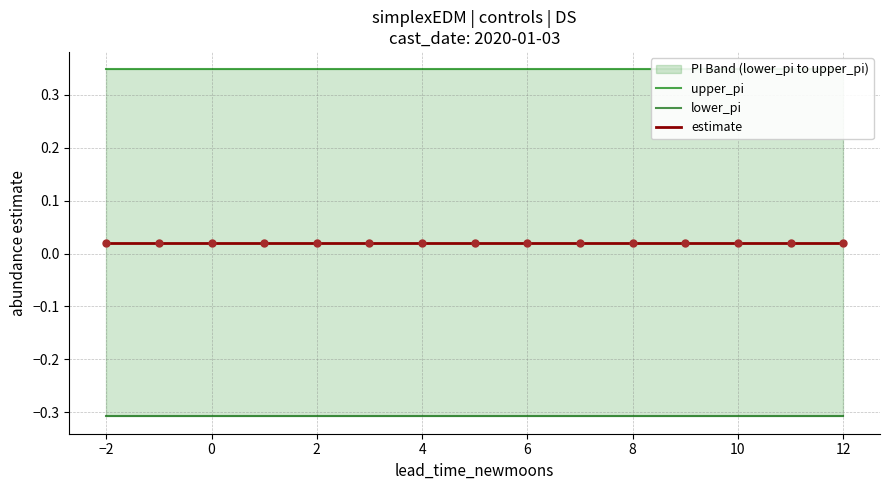

Which series has the largest total across all categories?

upper_pi